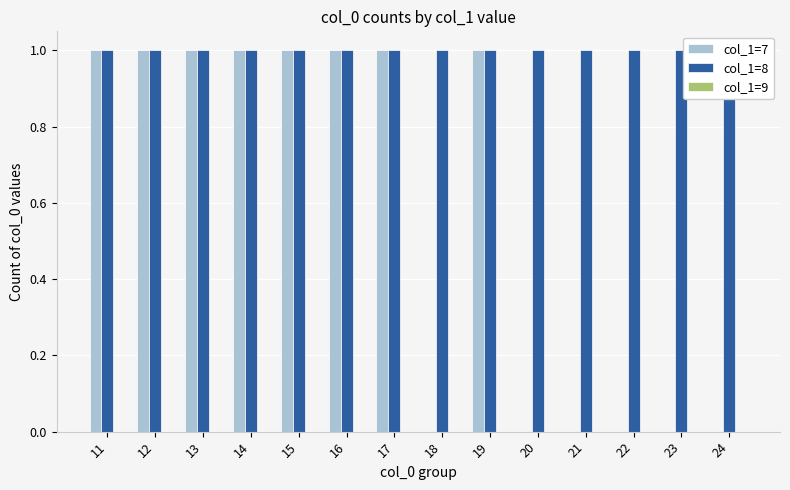

Which series has the largest range (max minus min)?

col_1=7